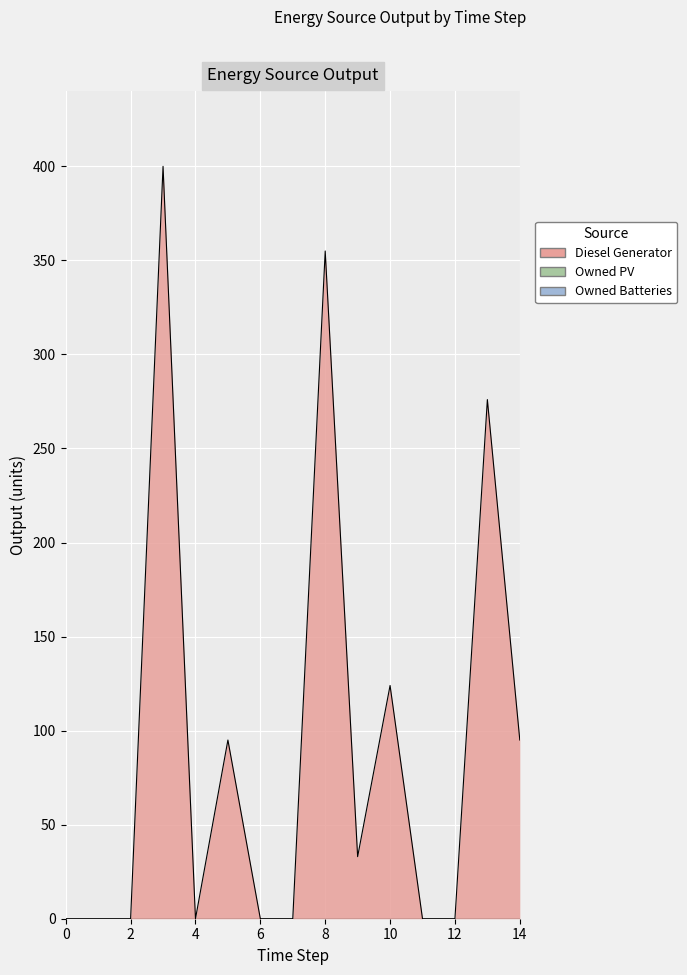

What are all the series names shown in the legend?

Diesel Generator, Owned PV, Owned Batteries